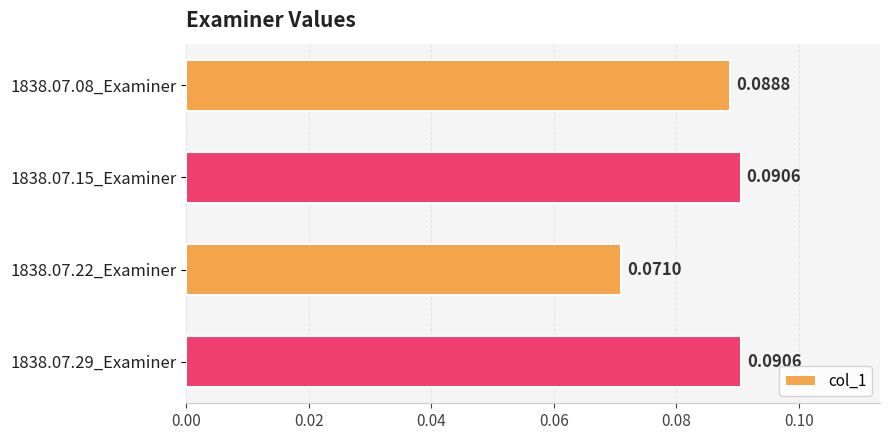

Which has a higher value, 1838.07.29_Examiner or 1838.07.22_Examiner?

1838.07.29_Examiner